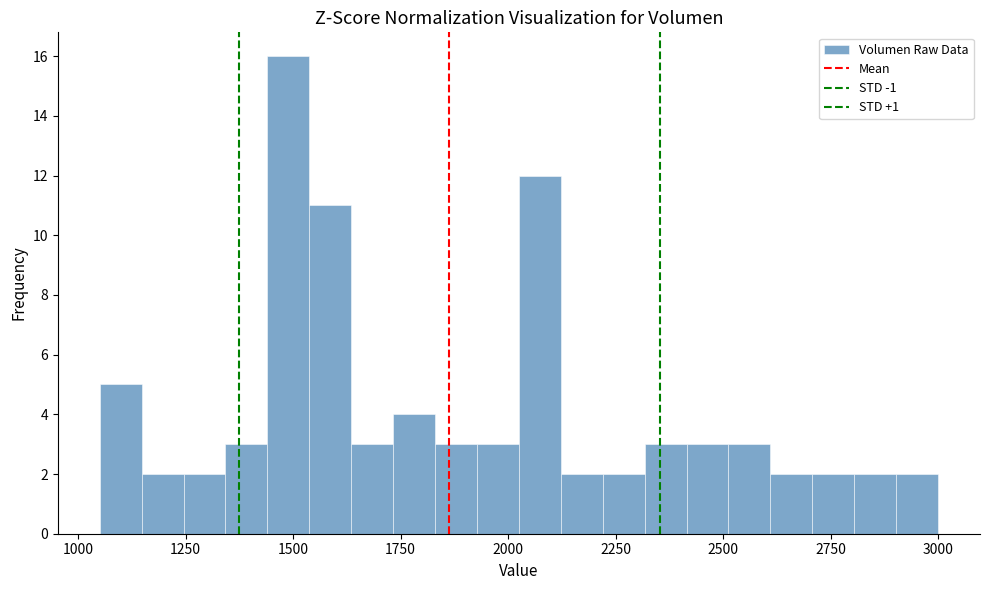

Around what value on the x-axis is the tallest bar? Give the approximate position of its centre, as read against the axis.

1500